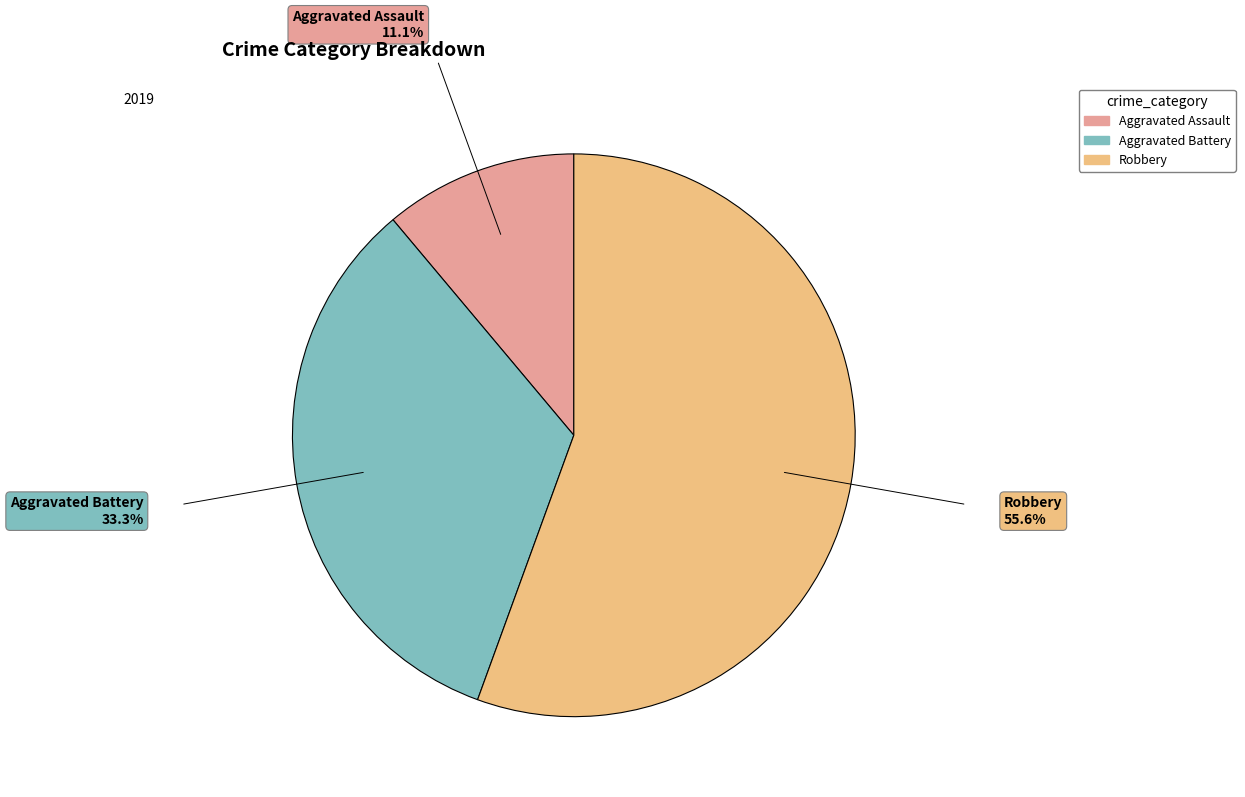

Is there a majority slice in this chart?

Yes